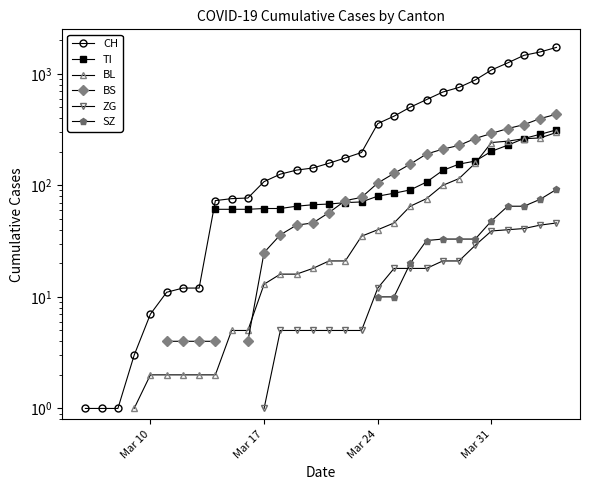

Is the value of BL at 9 greater than the value of CH at 36?

No